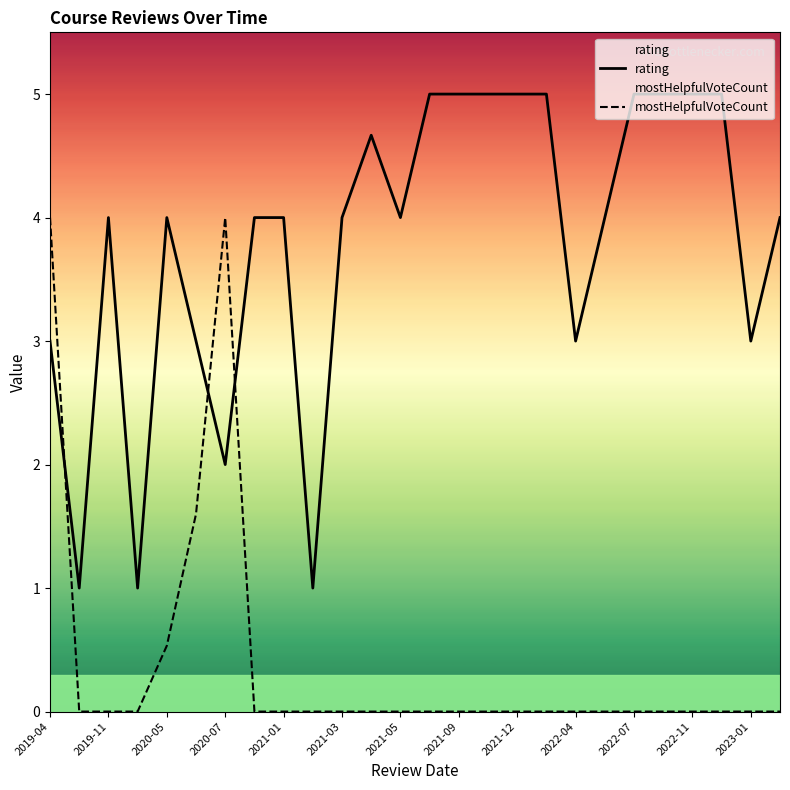

At how many categories does at least one series exceed 3?

20